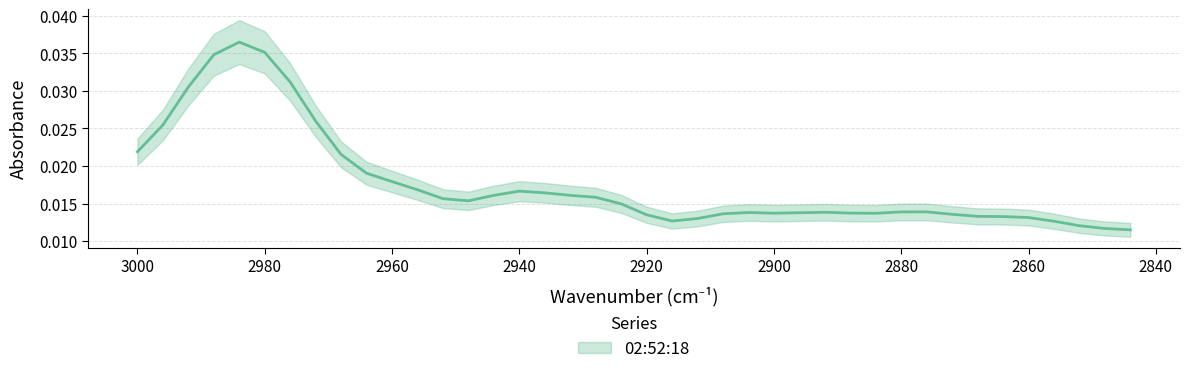

How many values are between 0 and 1?

40